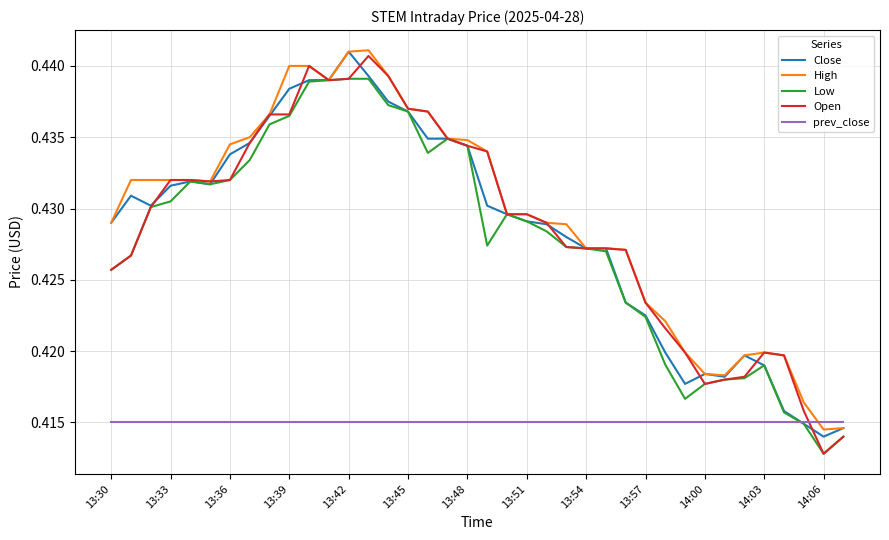

True or false: Open and prev_close intersect in this chart.

True